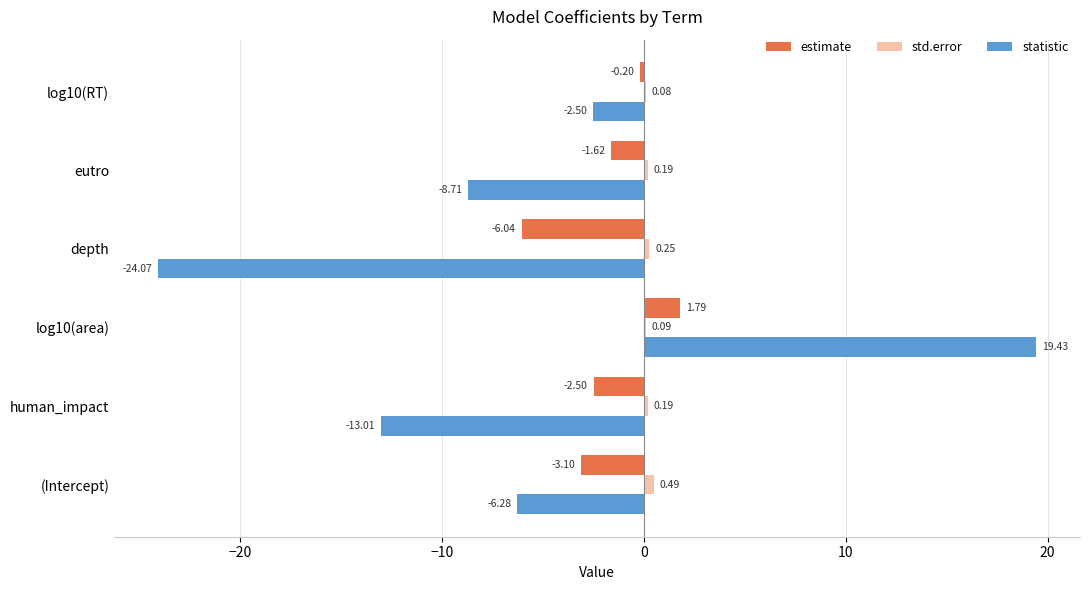

Which series has the widest spread of values?

statistic